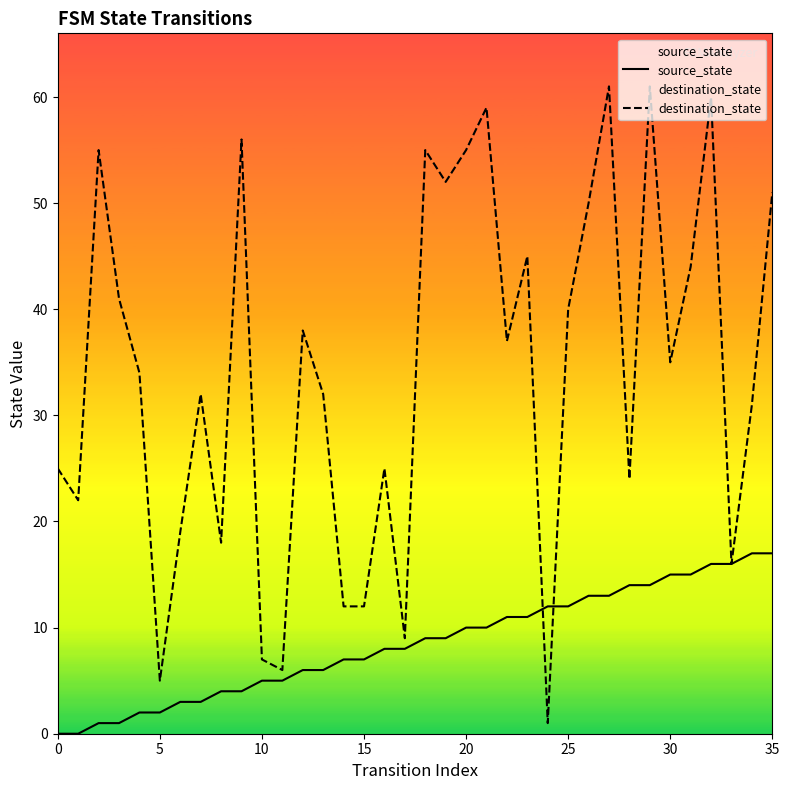

What is the label of the 26th point from the left?

25